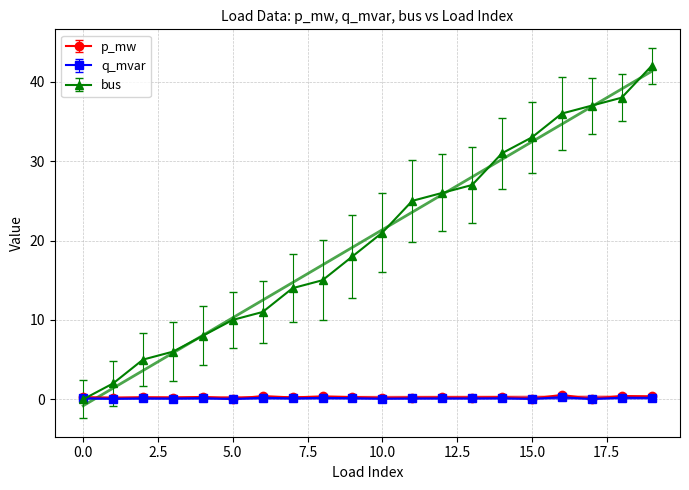

At how many categories does at least one series exceed 12?

13